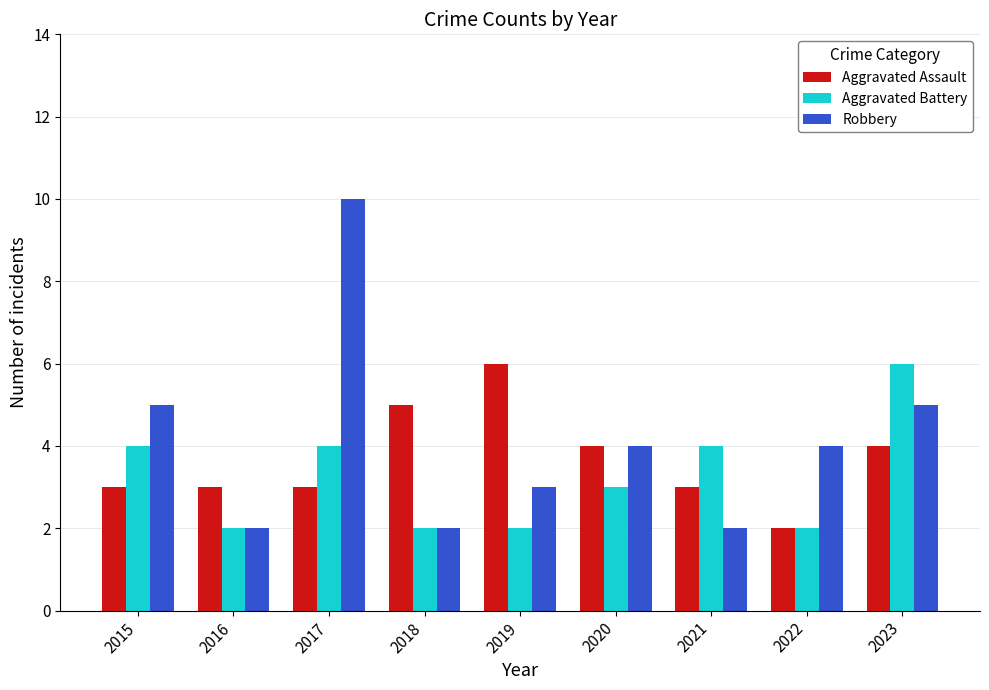

Read the Aggravated Assault value at 2022.

2